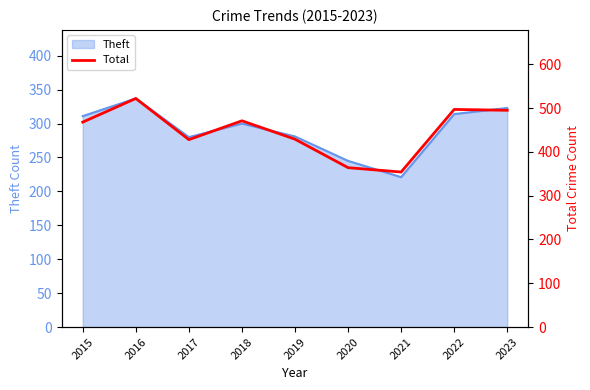

Where is the data nearest to the value 438?

2019